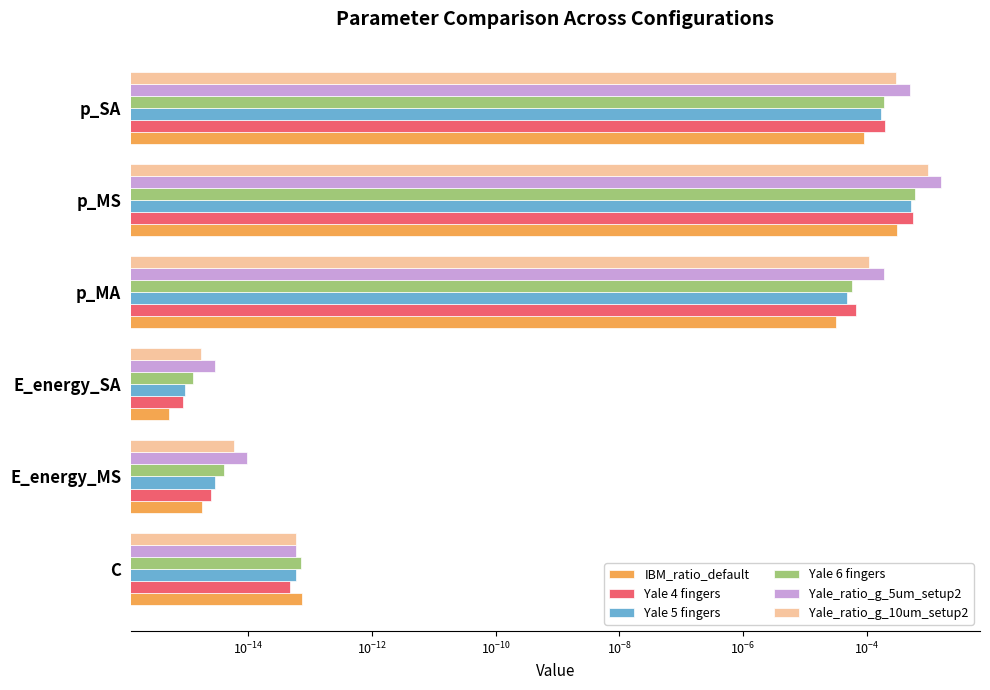

At E_energy_SA, list the series in order from smallest to largest.

IBM_ratio_default, Yale 4 fingers, Yale 5 fingers, Yale 6 fingers, Yale_ratio_g_10um_setup2, Yale_ratio_g_5um_setup2